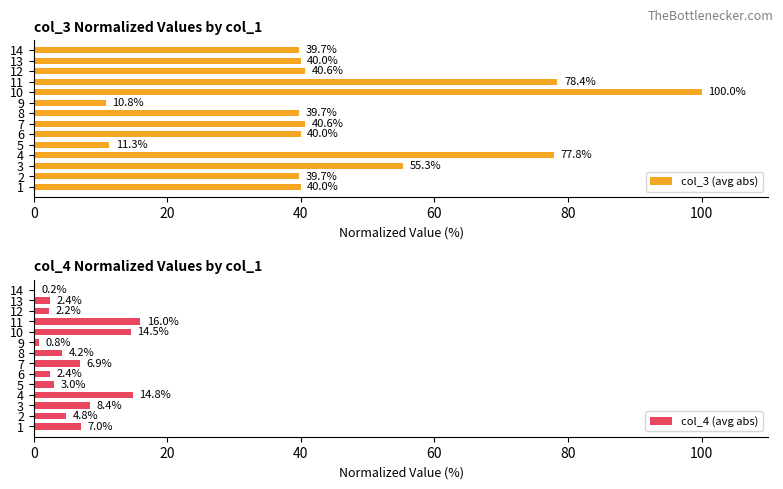

How many bars are there in total?

28